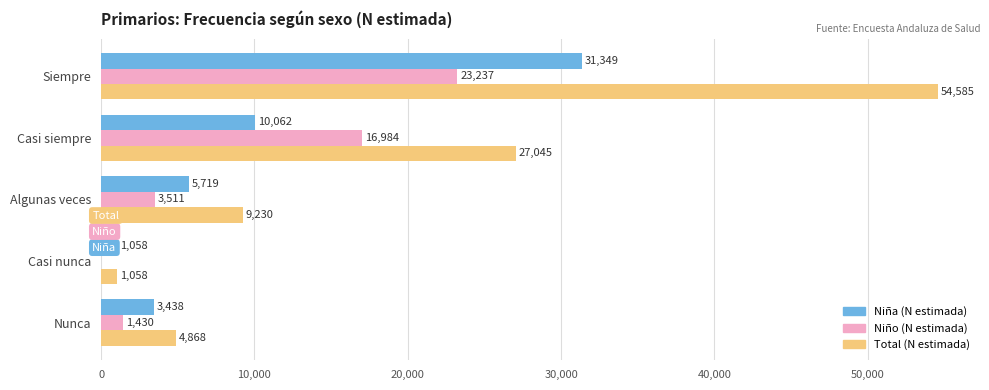

What are all the series names shown in the legend?

Niña (N estimada), Niño (N estimada), Total (N estimada)